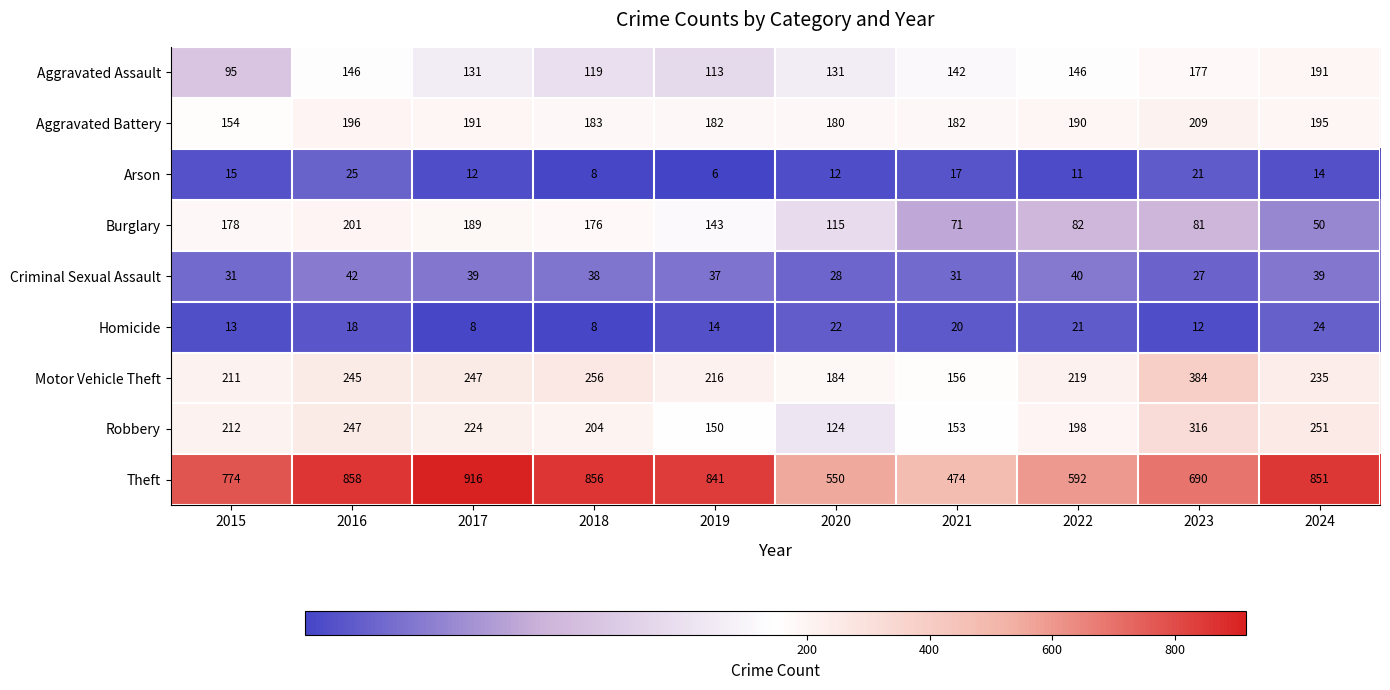

Rank the series by their maximum value, from lowest to highest.

Homicide, Arson, Criminal Sexual Assault, Aggravated Assault, Burglary, Aggravated Battery, Robbery, Motor Vehicle Theft, Theft